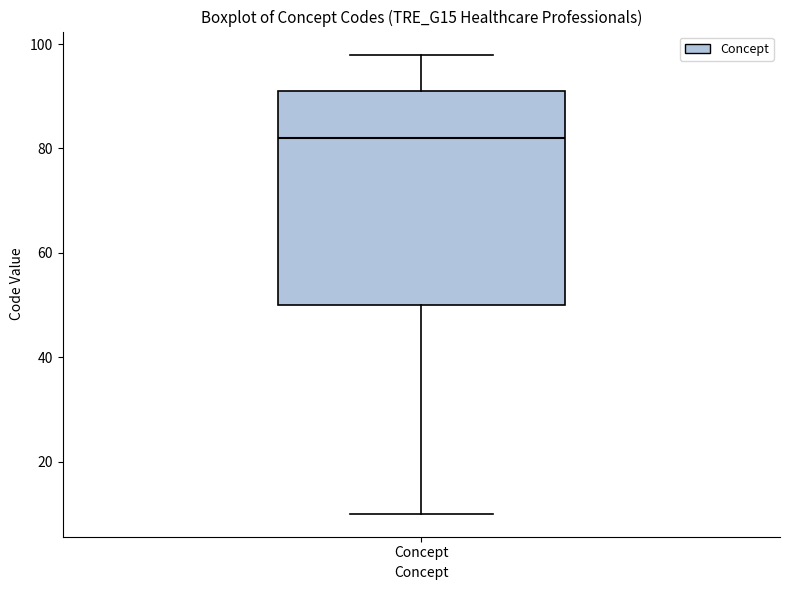

Where does the lower whisker of the box for Concept end on the y-axis? The values are not printed on the chart, so give them approximately, as read against the axis.

10